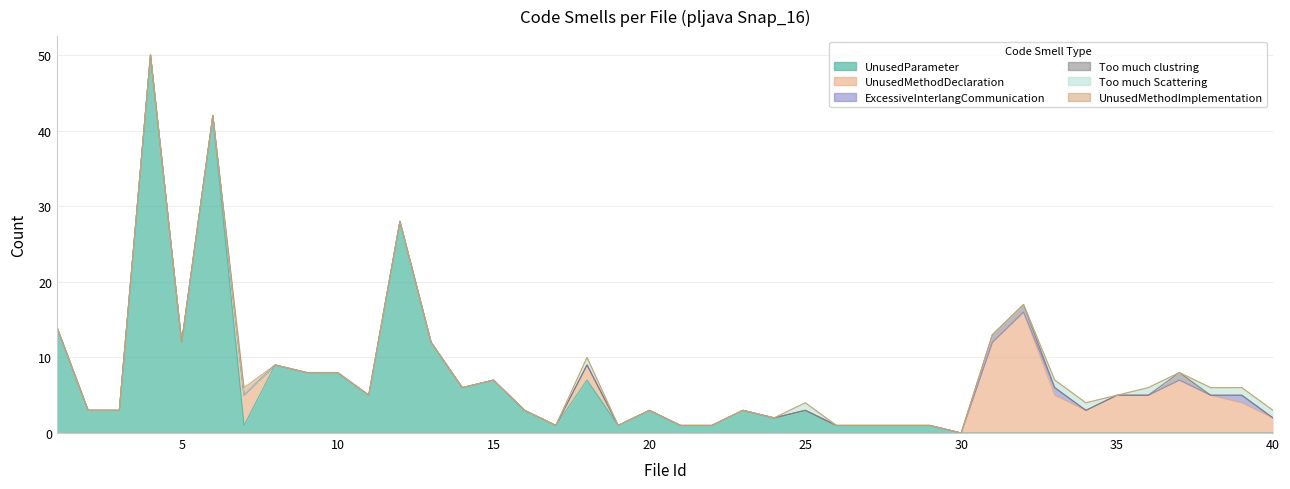

What is the difference between the maximum and minimum values in the ExcessiveInterlangCommunication series?

1